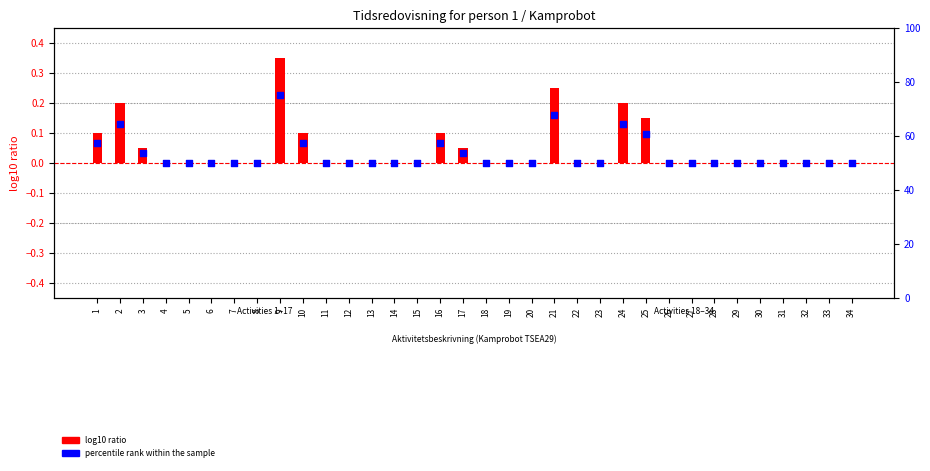

Which series reaches the maximum Y coordinate?

percentile rank within the sample